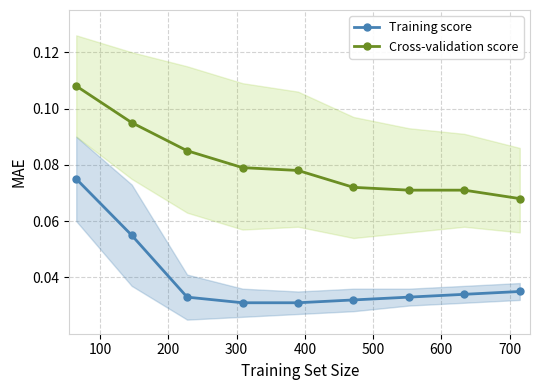

True or false: Cross-validation score and Training score cross at least once.

False